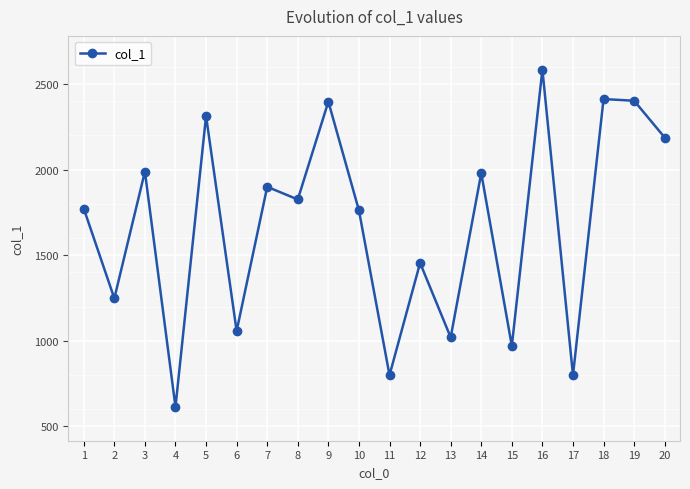

How many values are below 1826?

10